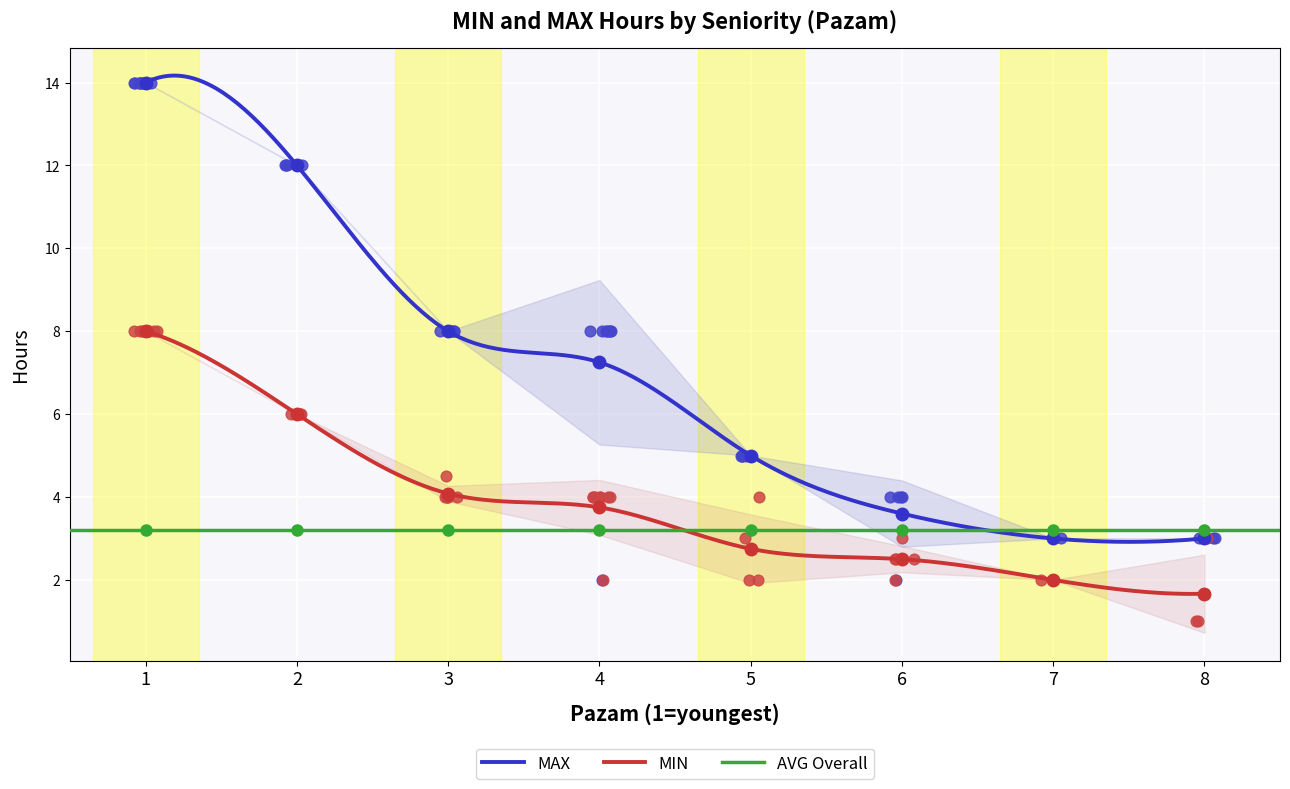

Which series contains the lowest Y value?

MIN